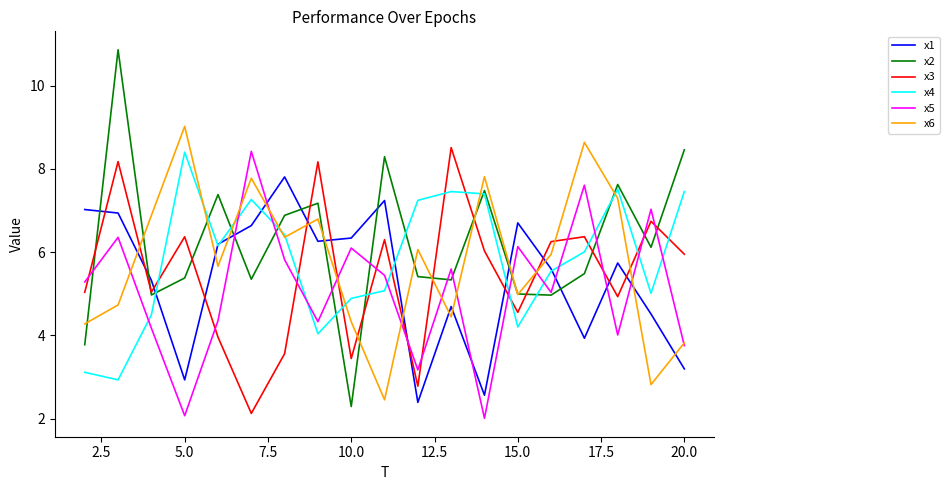

Which series has the widest spread of values?

x2